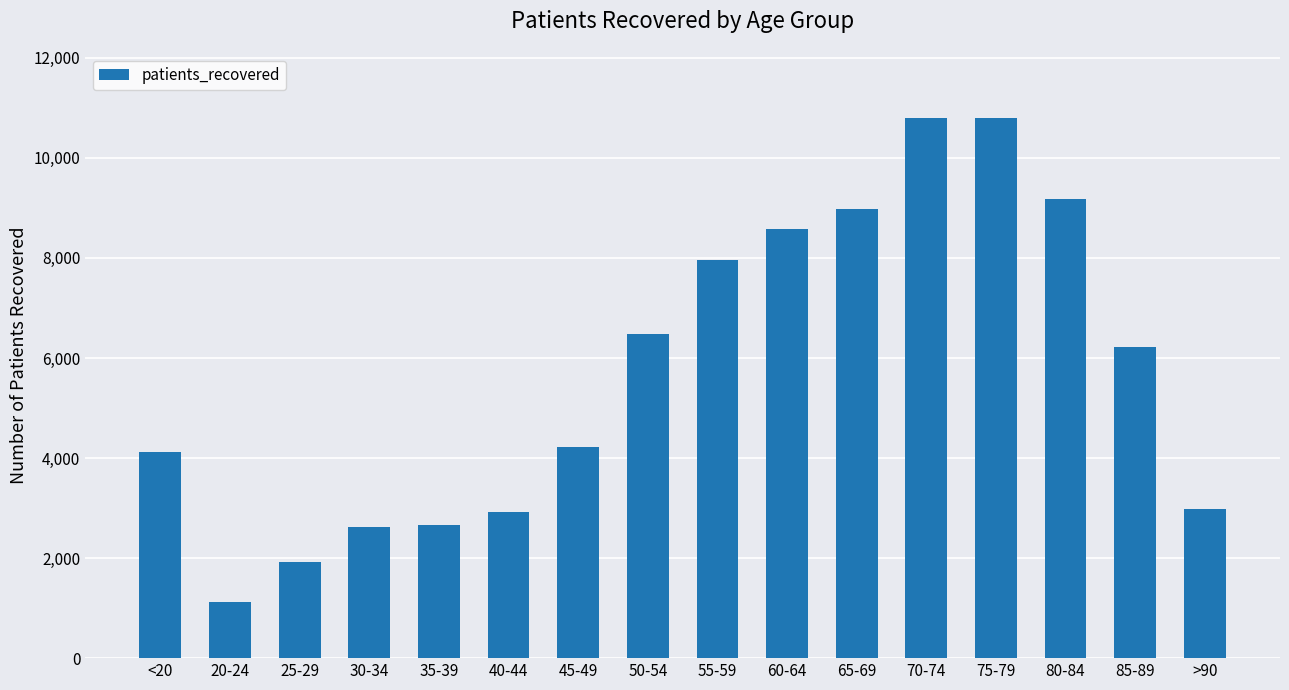

Where is the data nearest to the value 5960?

85-89